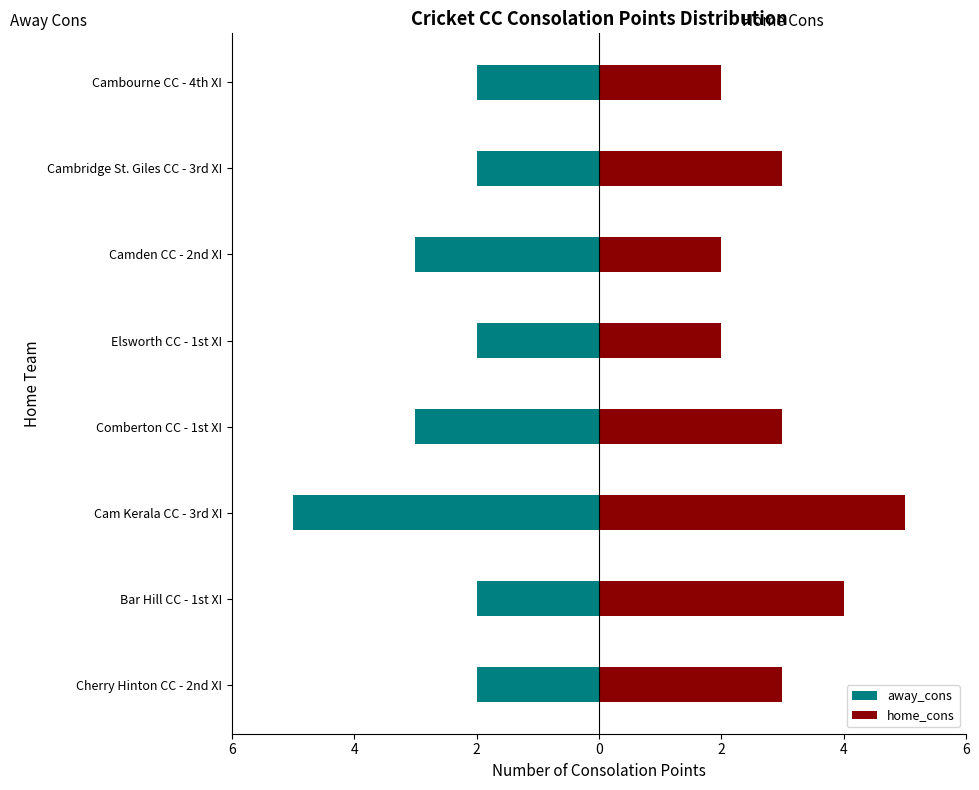

Is the value of away_cons at Cambridge St. Giles CC - 3rd XI greater than the value of home_cons at Comberton CC - 1st XI?

No